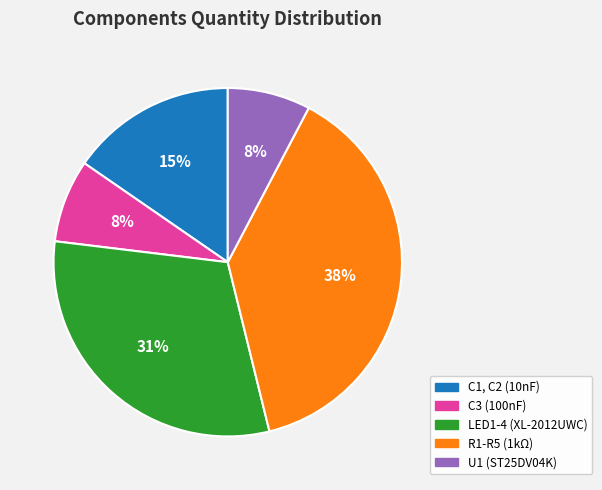

To the nearest percent, what is the average slice percentage?

20%